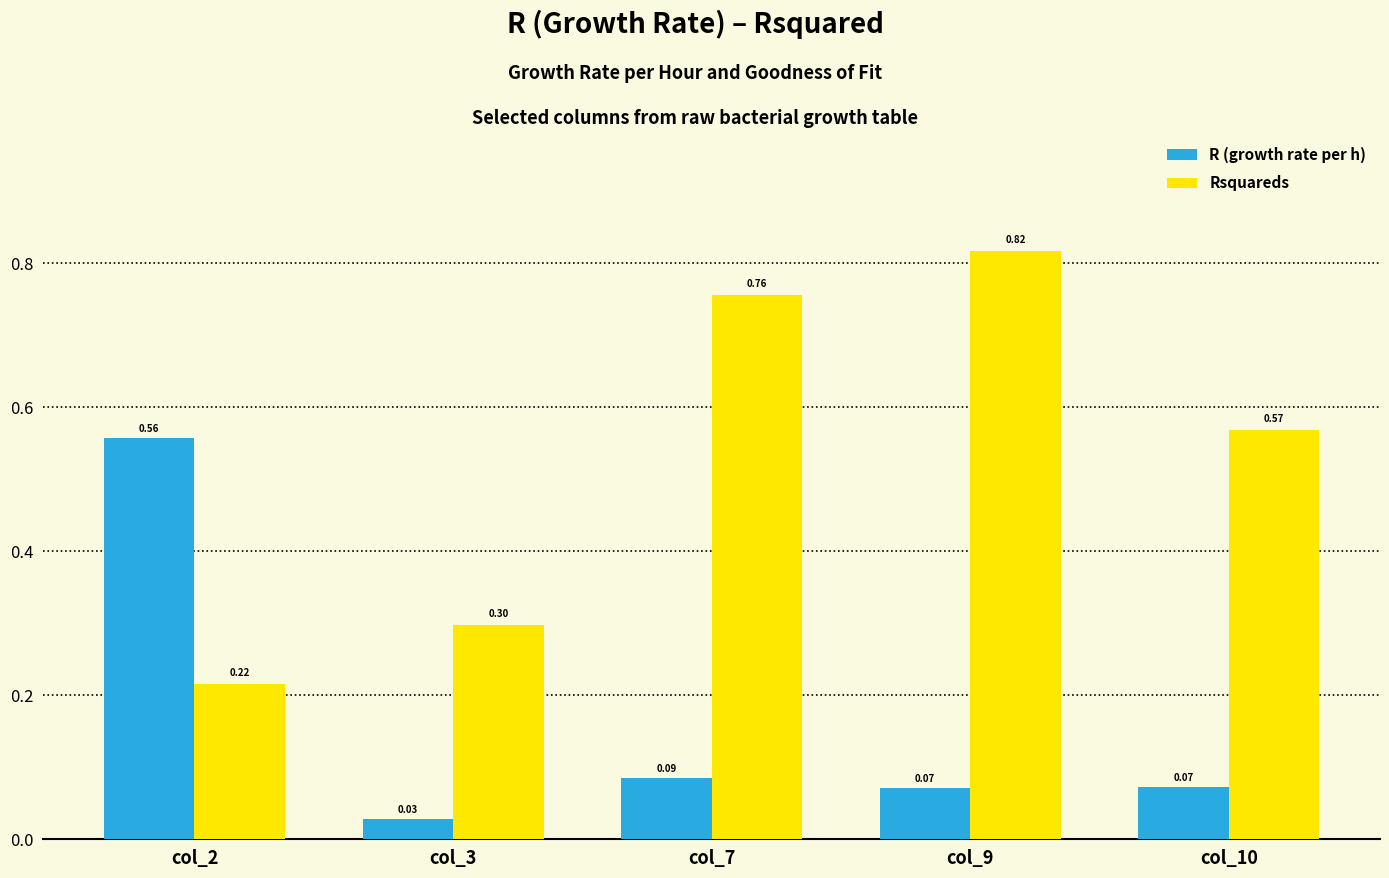

What is the difference between the maximum and minimum values in the R (growth rate per h) series?

0.5